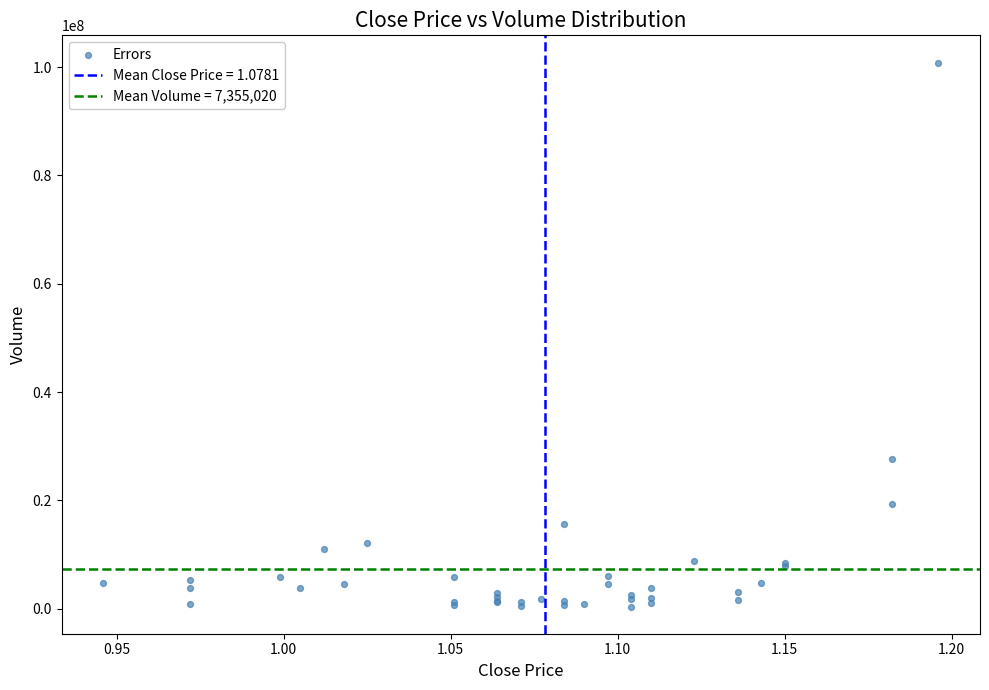

What Y value in the scatter plot is closest to 50623980?

27701929